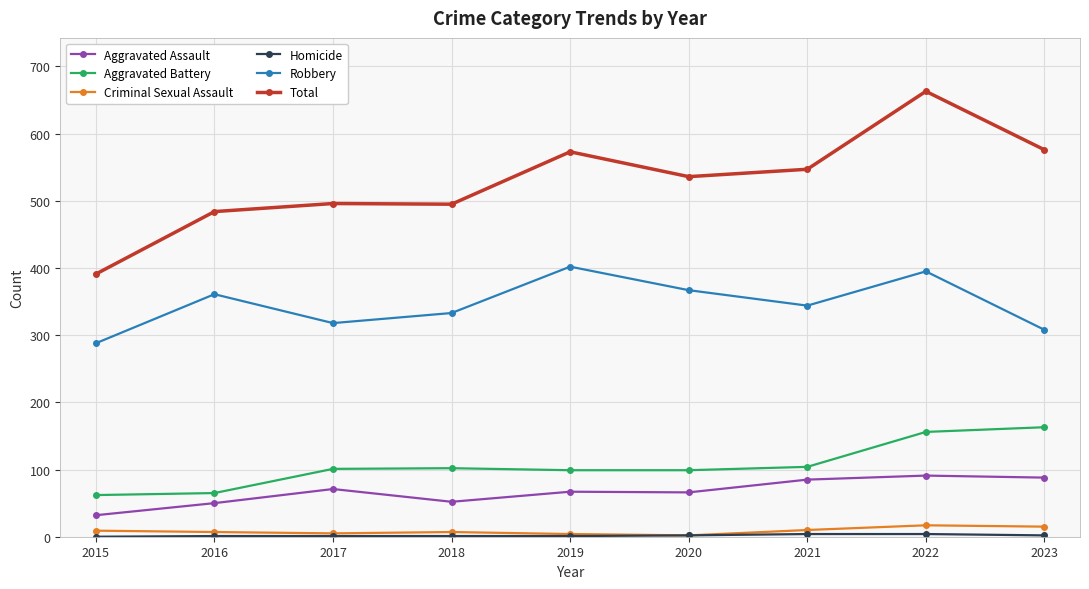

The value of Total at 2019 is 573. True or false?

True